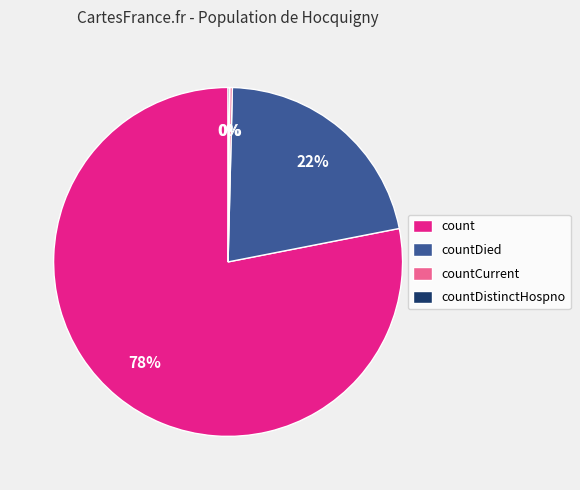

What is the largest slice in the pie chart?

count